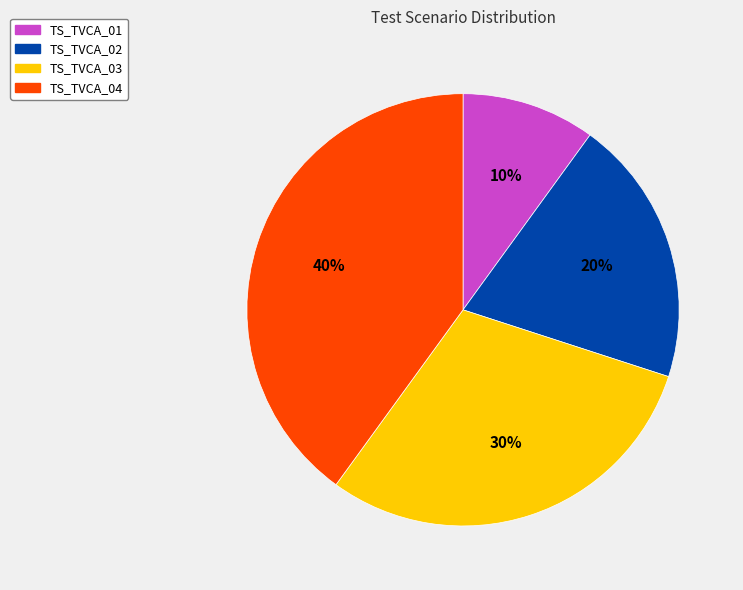

To the nearest percent, what portion does TS_TVCA_02 represent?

20%